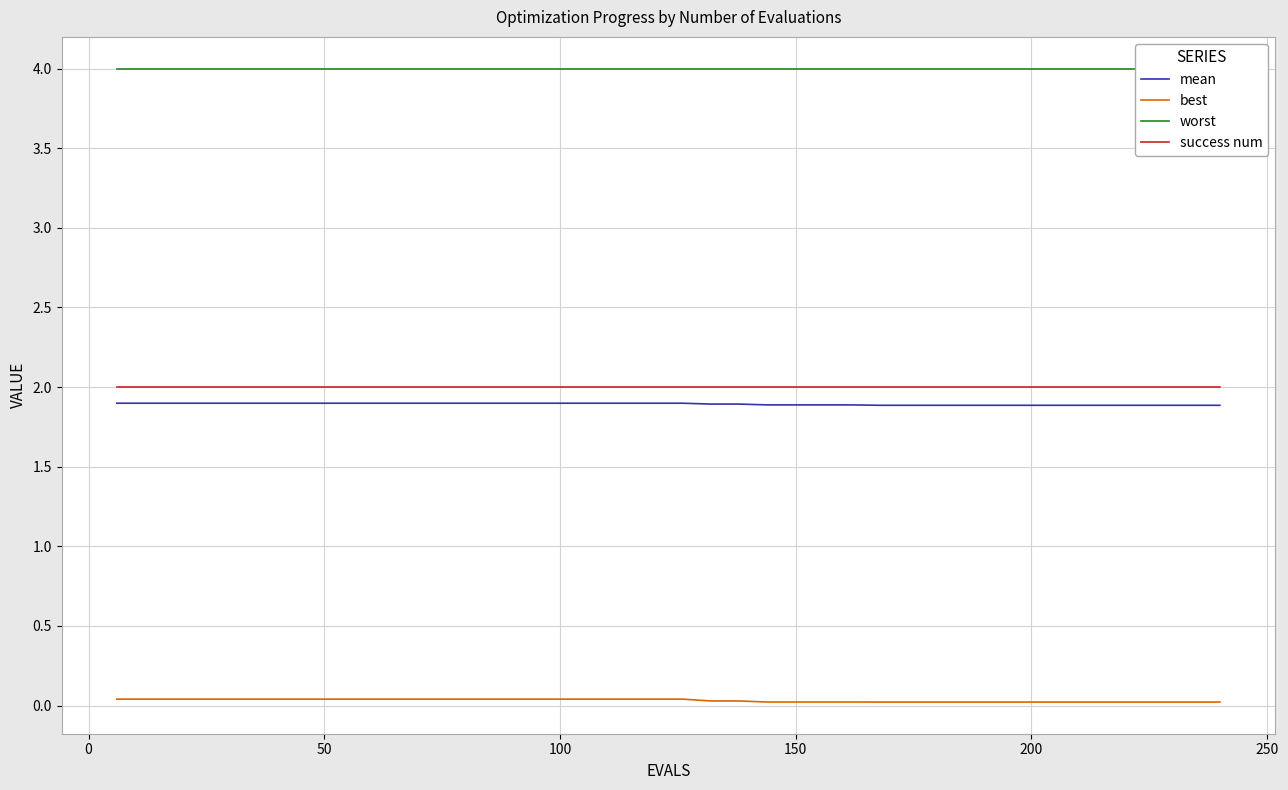

What is the value of the success num point at the 3rd from the left?

2.0